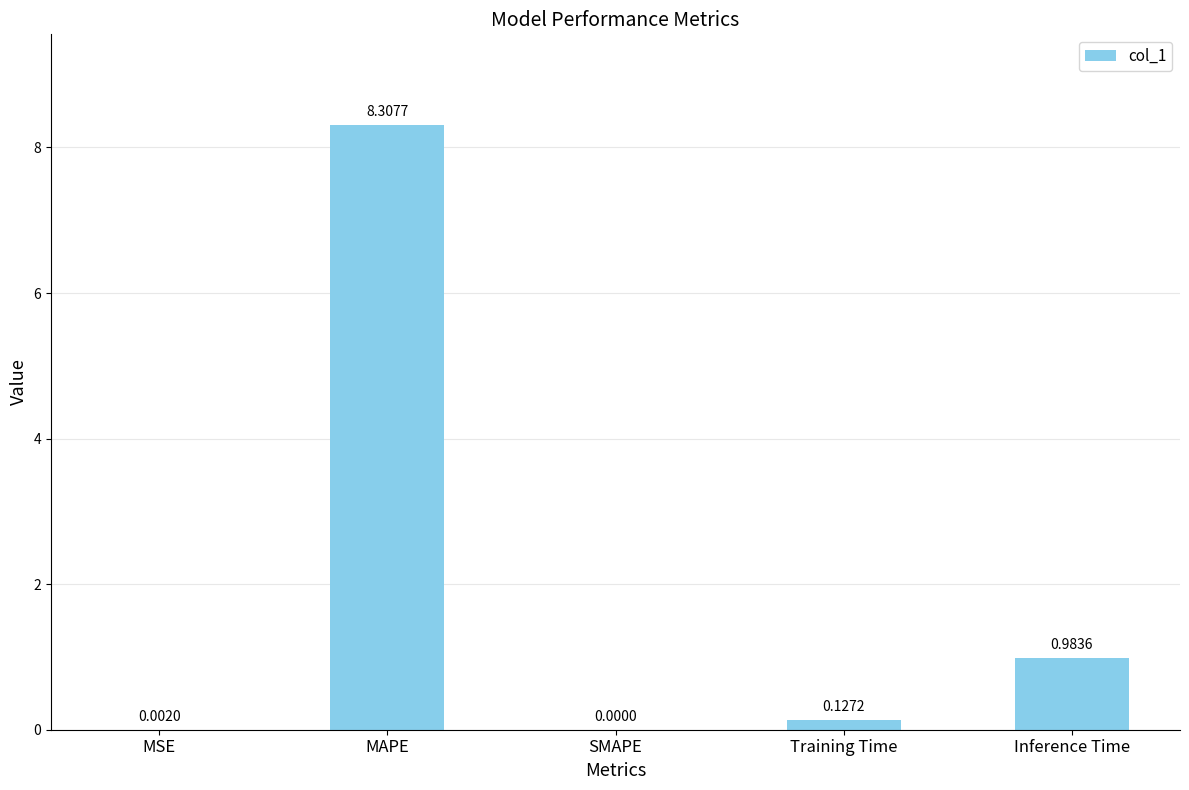

Between SMAPE and MAPE, which is larger?

MAPE